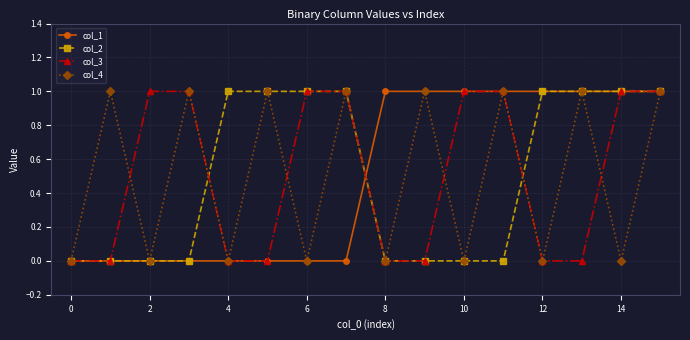

Reading right to left, extract all data points from this chart.

col_1: 1	1	1	1	1	1	1	1	0	0	0	0	0	0	0	0
col_2: 1	1	1	1	0	0	0	0	1	1	1	1	0	0	0	0
col_3: 1	1	0	0	1	1	0	0	1	1	0	0	1	1	0	0
col_4: 1	0	1	0	1	0	1	0	1	0	1	0	1	0	1	0